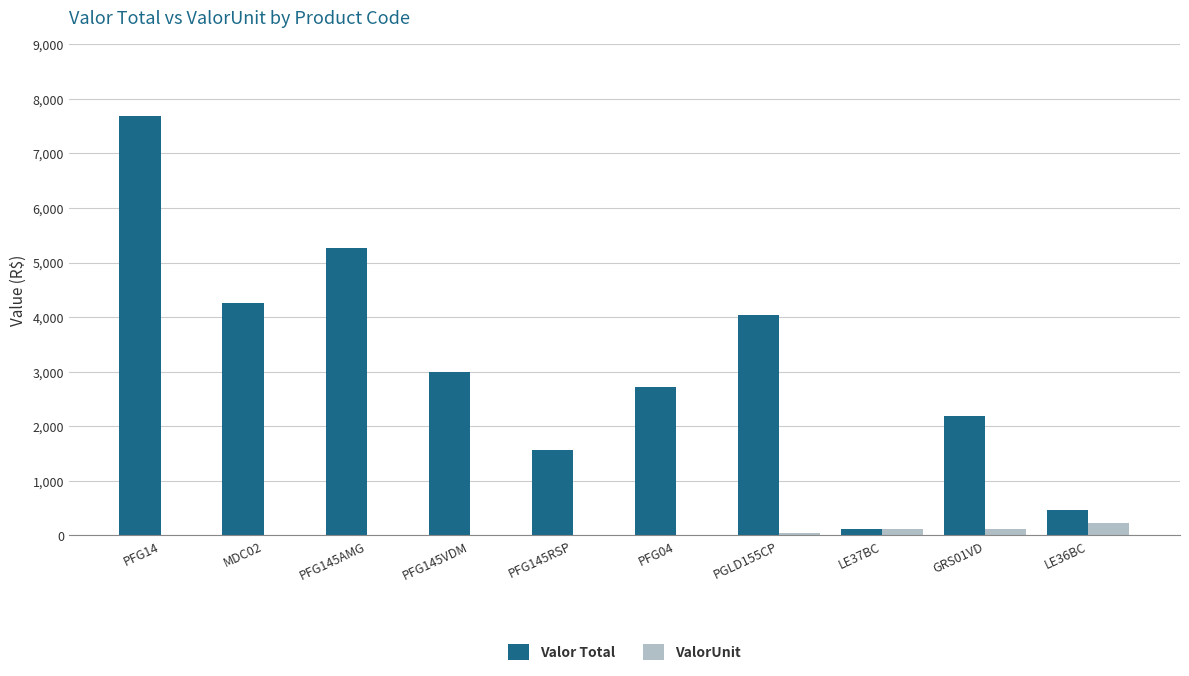

Is it true that Valor Total equals 7682.2 at PFG14?

True